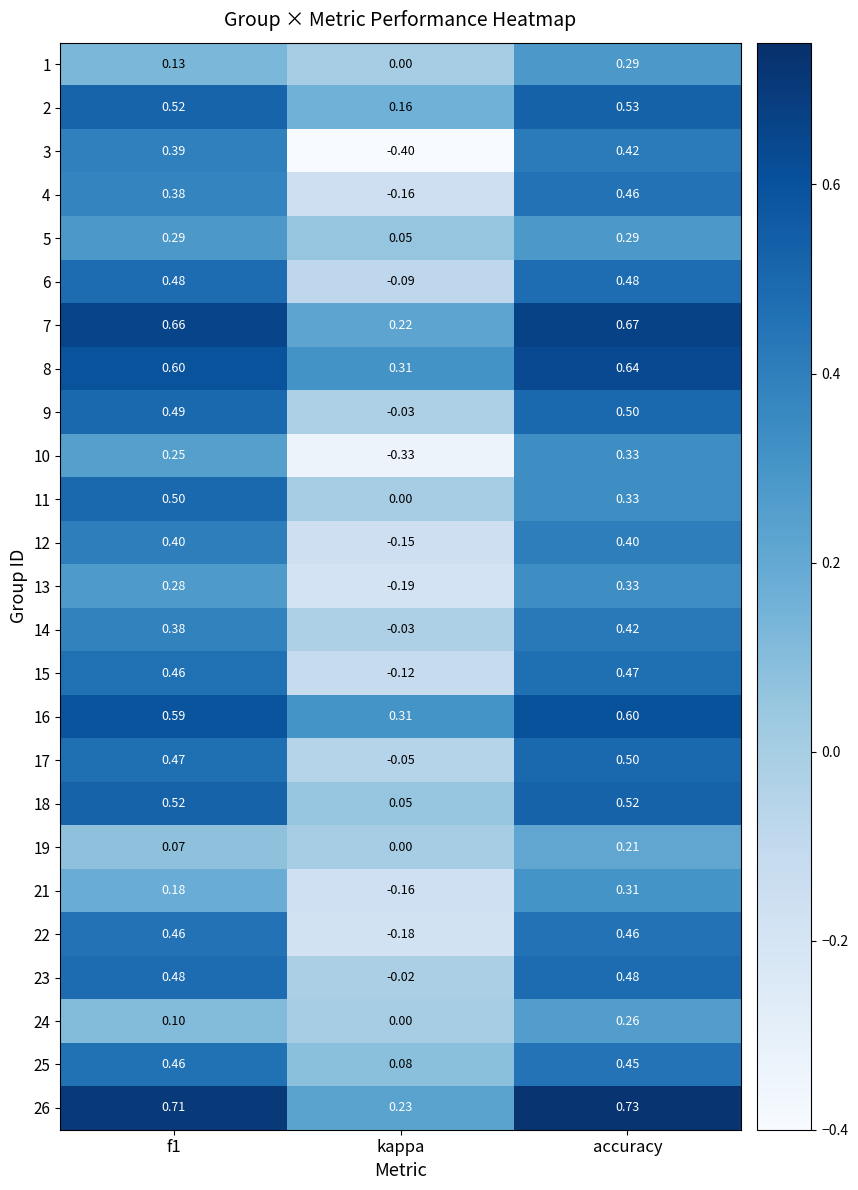

Is the value of 10 at f1 greater than the value of 19 at kappa?

Yes